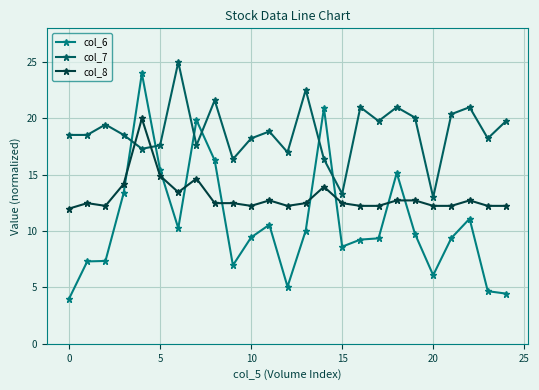

True or false: col_8 and col_7 cross at least once.

True